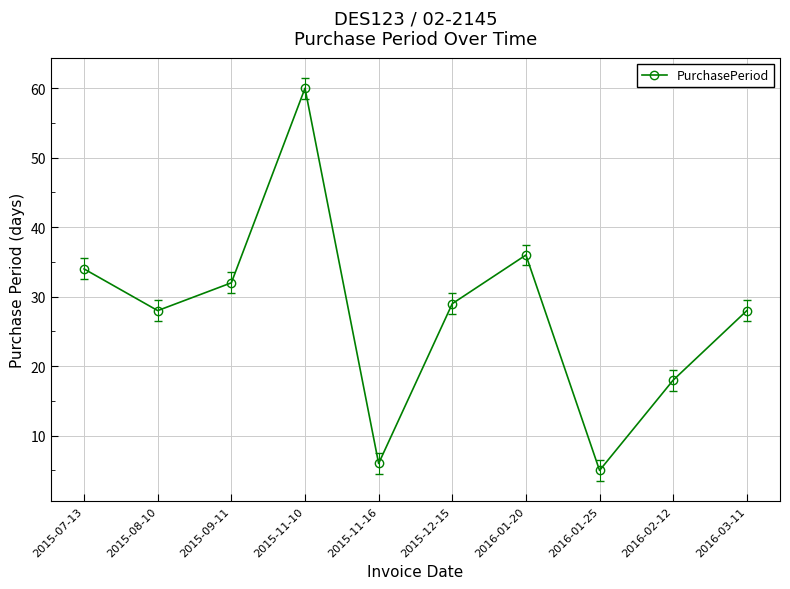

How many lines are shown in the chart?

1